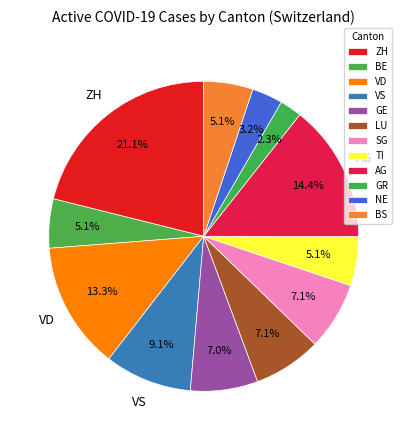

What is the largest slice in the pie chart?

ZH